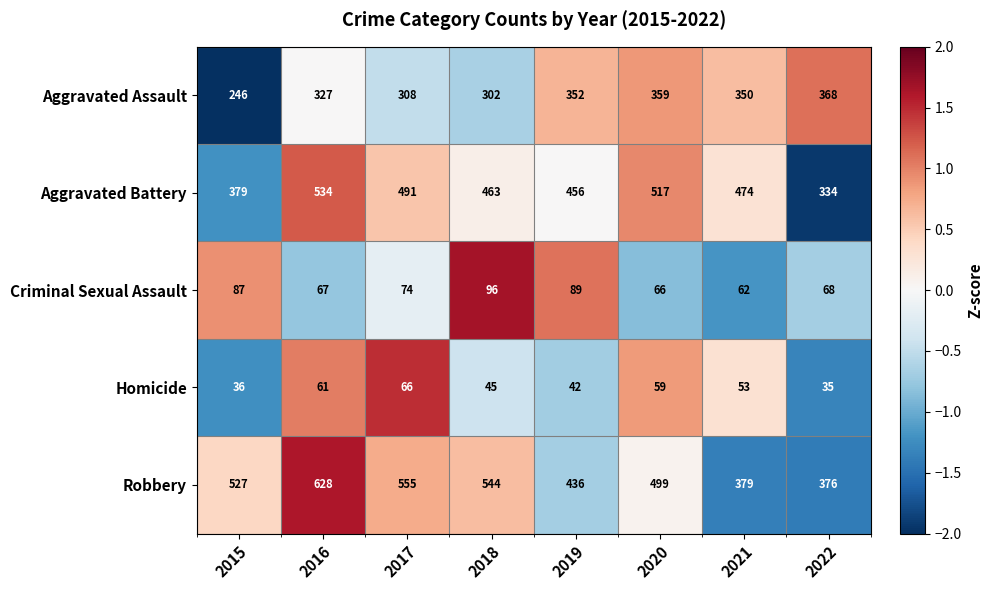

At which label is Robbery closest to 502?

2020